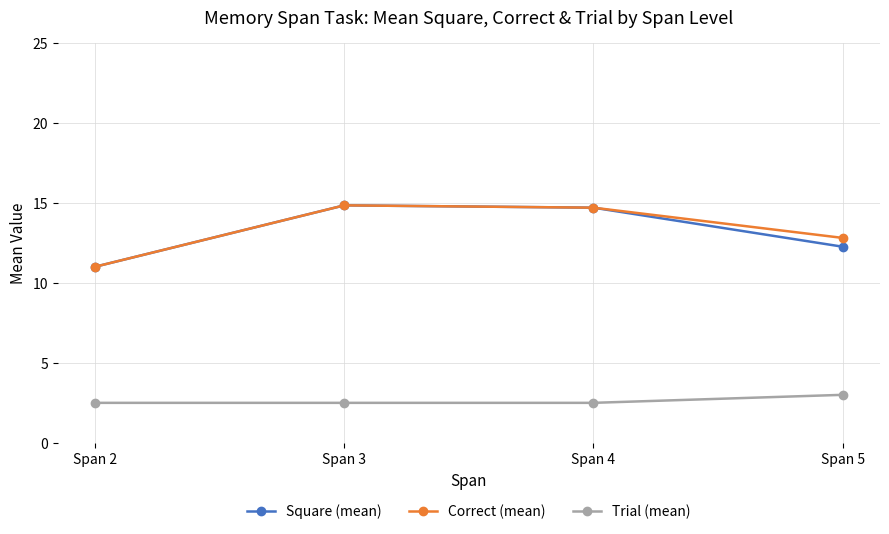

True or false: Square (mean) has more than 2 points higher than both neighbors.

False